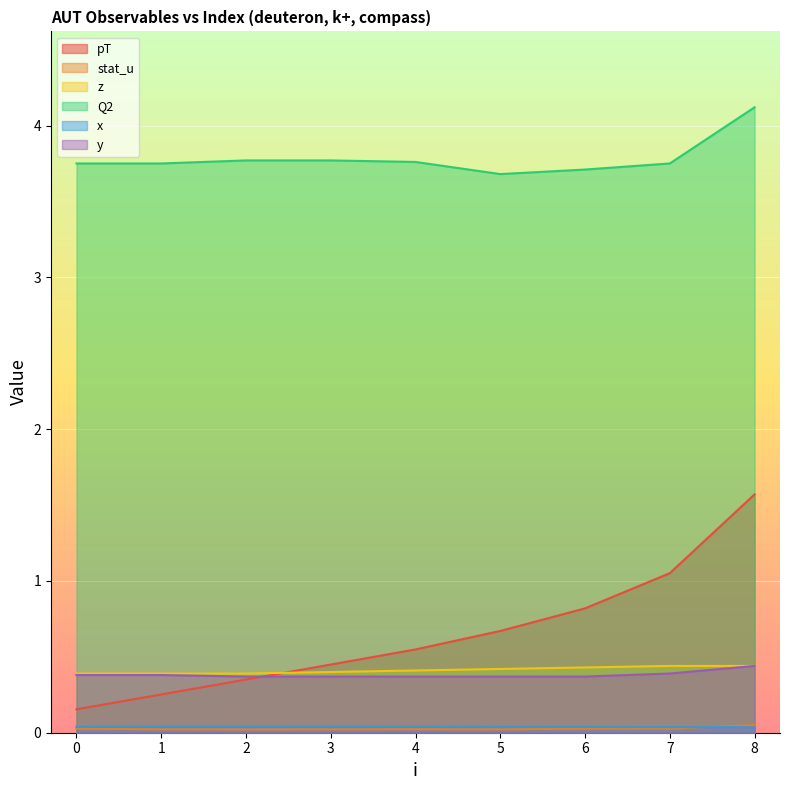

The value of y_col at 3 is 0.6. True or false?

False